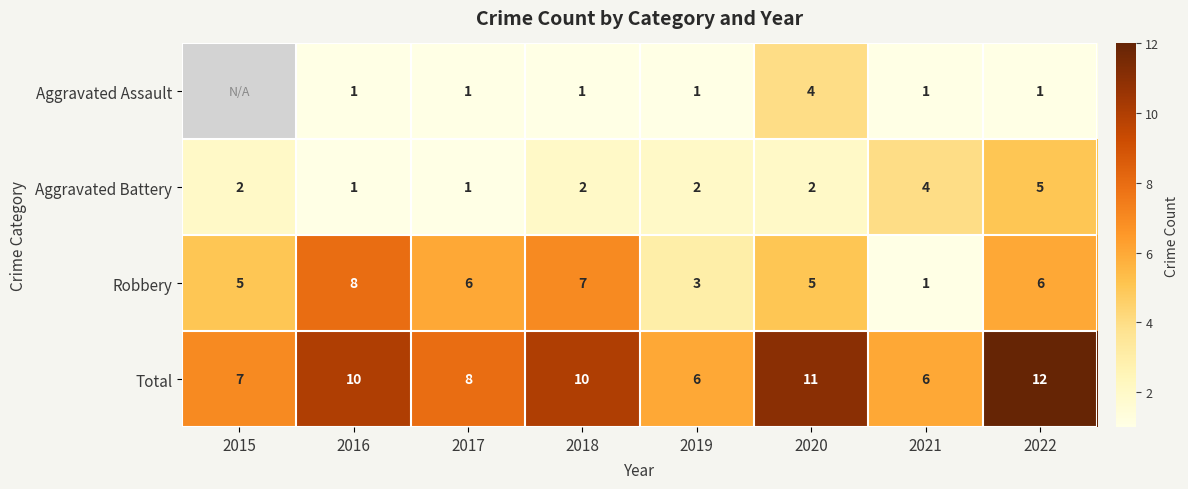

Which series changed the most between 2019 and 2020?

Total